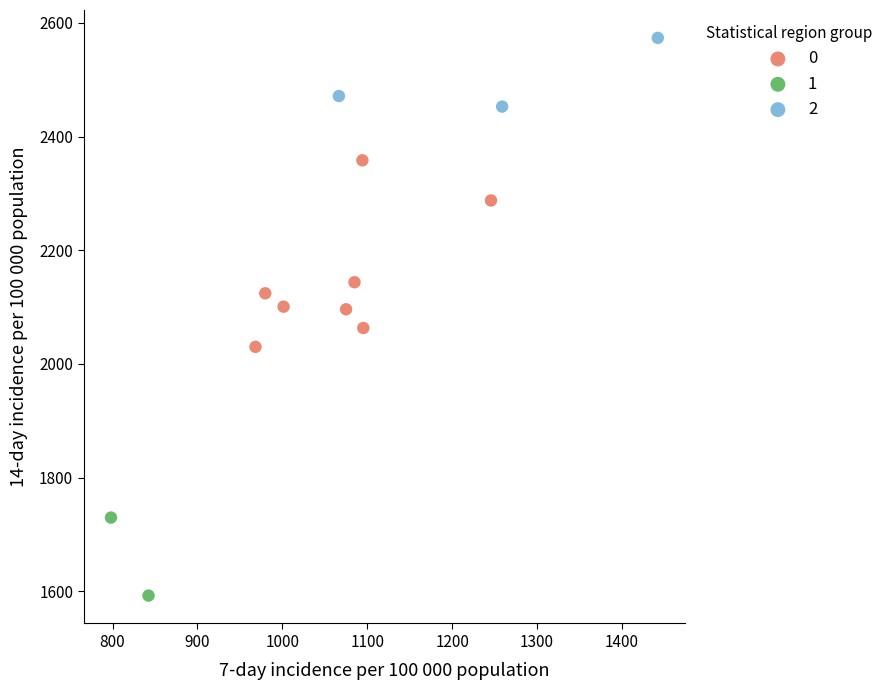

What are all the series names shown in the legend?

0, 1, 2